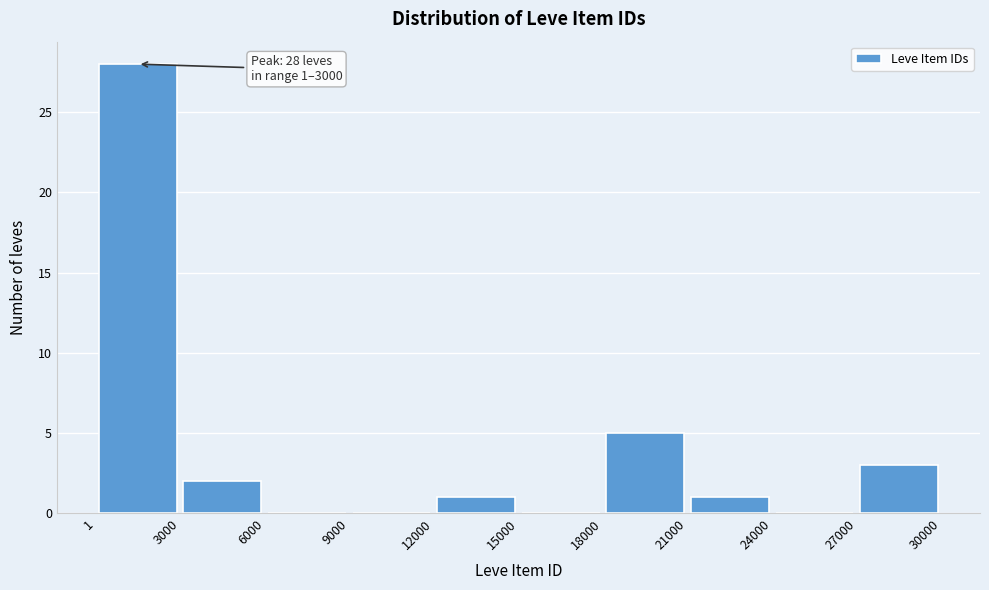

Which range on the x-axis has the tallest bar?

1 to 3000